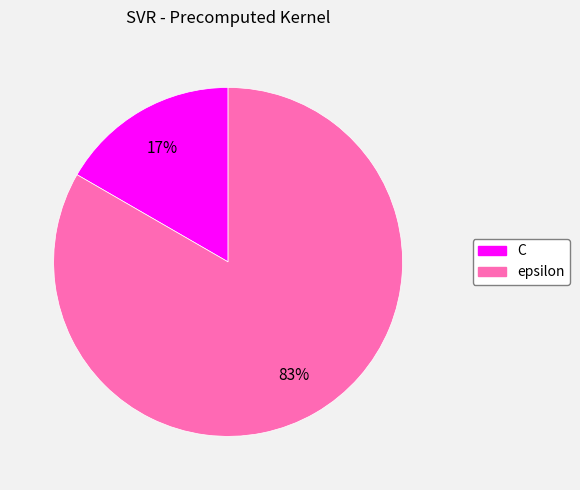

Count the number of slices in the pie.

2